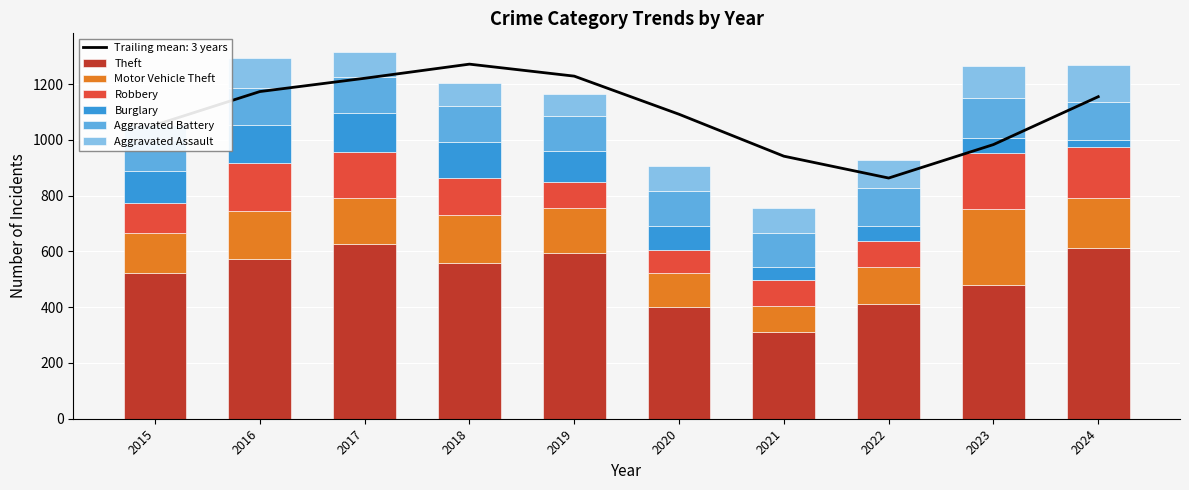

The value of Aggravated Battery at 2022 is 78. True or false?

False